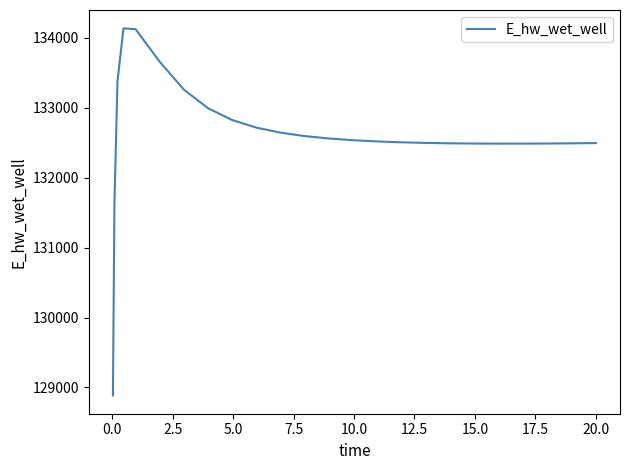

What is the difference between the maximum and minimum values?

5247.9